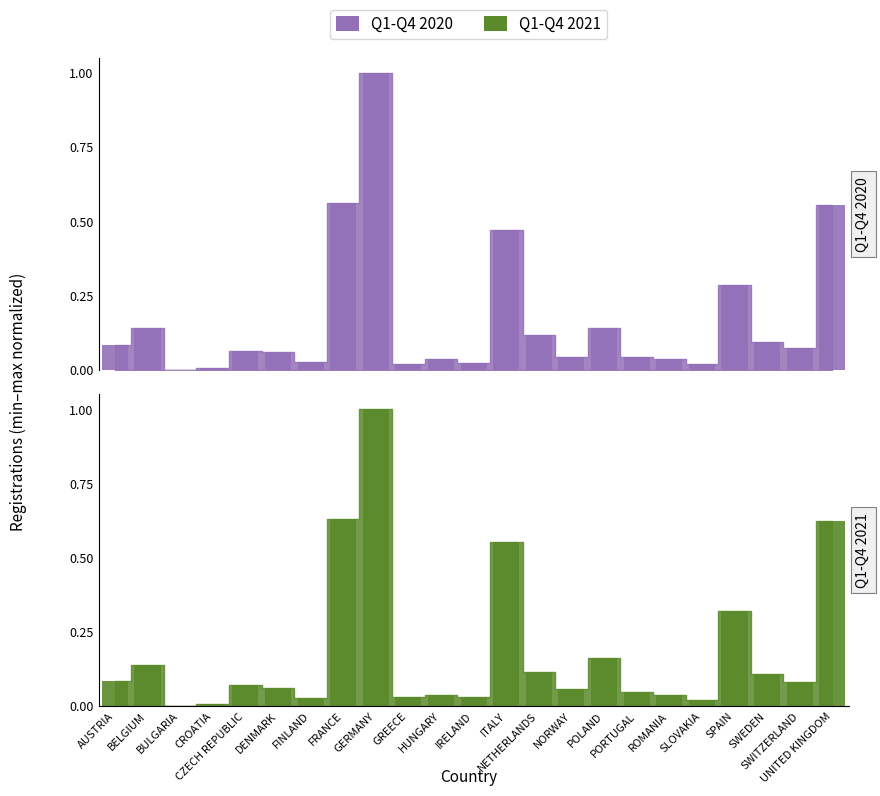

What is the difference between the Q1-Q4 2021 values at UNITED KINGDOM and HUNGARY?

0.6